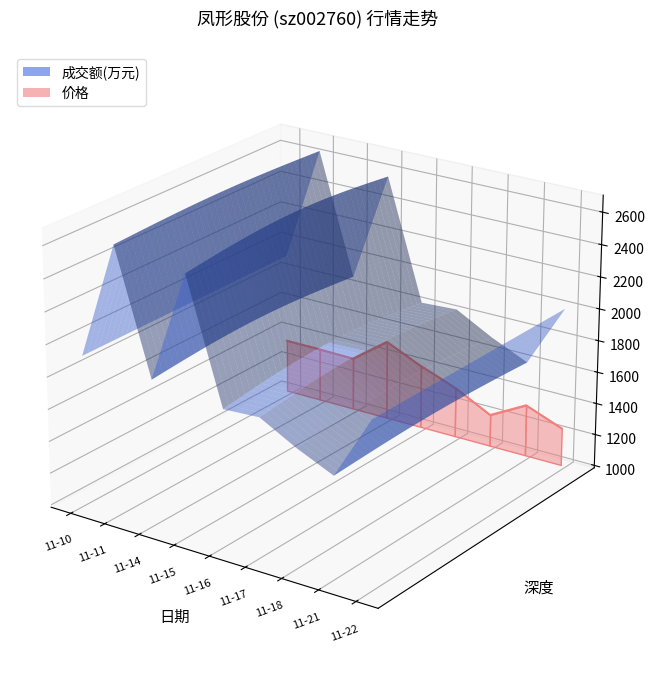

Which category has the highest value across all series?

11-10